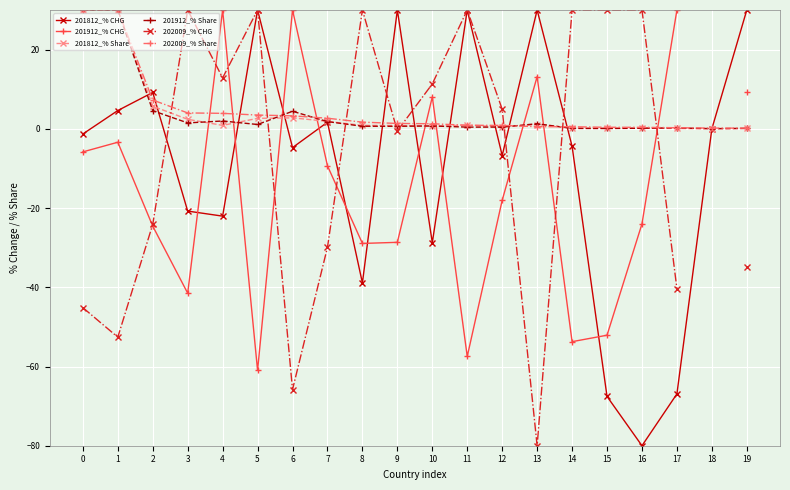

True or false: 201912_% Share has more than 2 points higher than both neighbors.

True